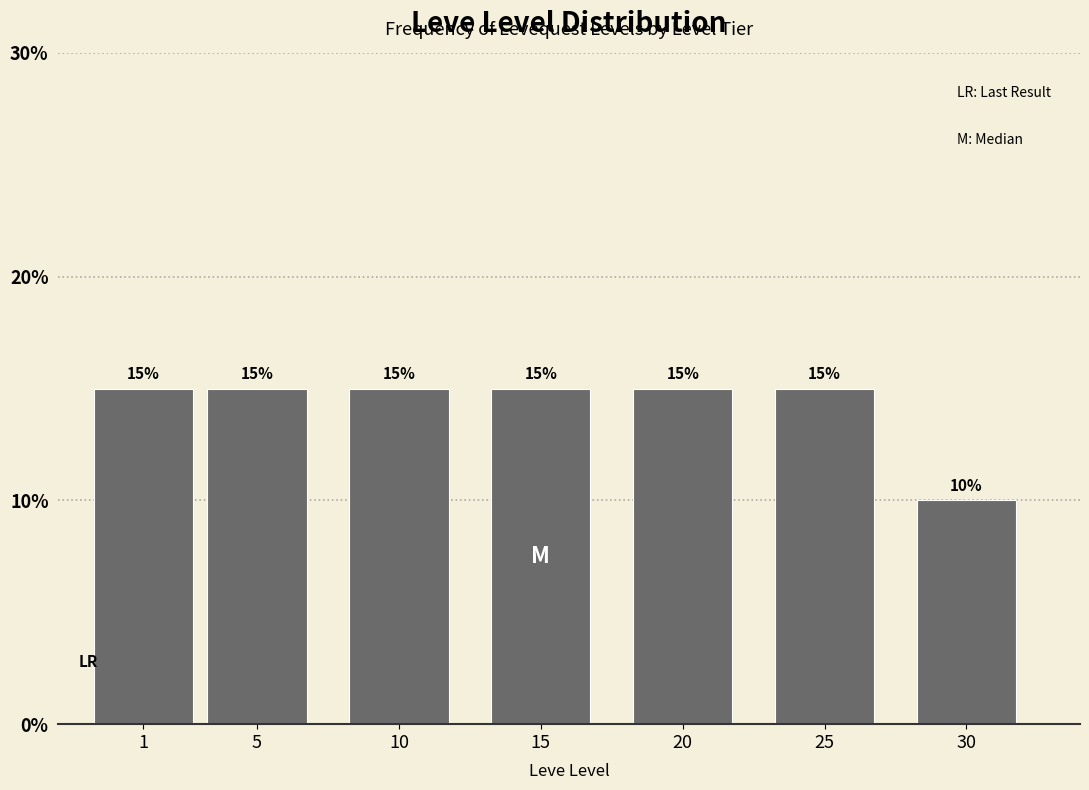

Reading left to right, transcribe all the data shown in this chart.

15	15	15	15	15	15	10